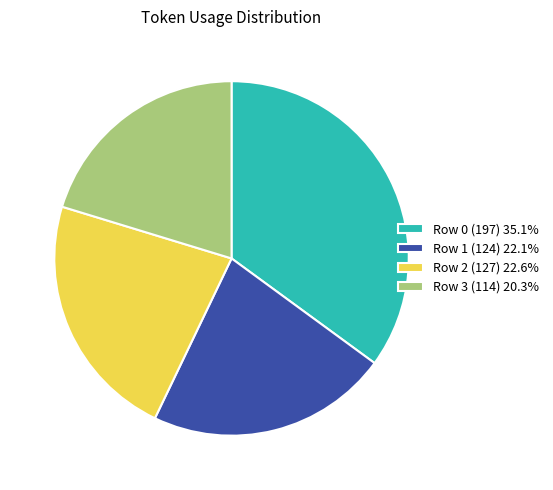

Between Row 1 (124) and Row 2 (127), which is larger?

Row 2 (127)